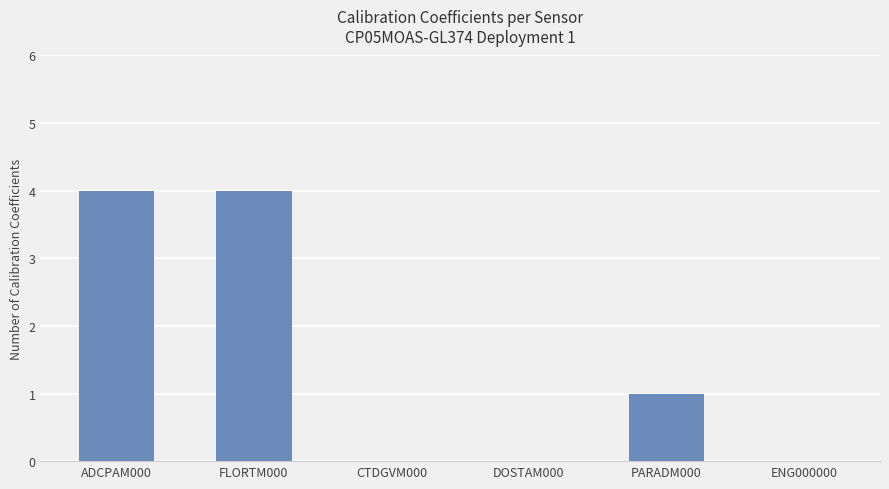

What is the average value?

2